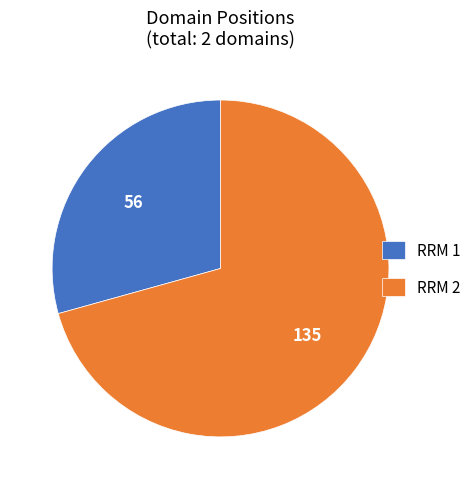

The RRM 1 slice represents 42% of the pie. True or false?

False